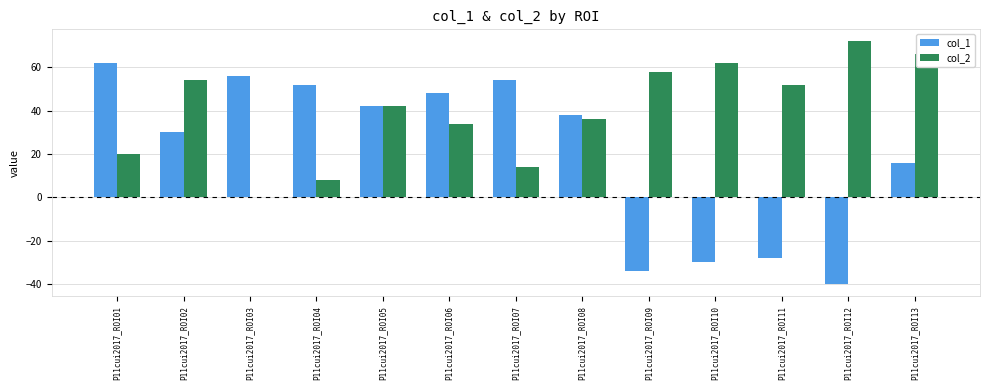

Are the bars horizontal?

No